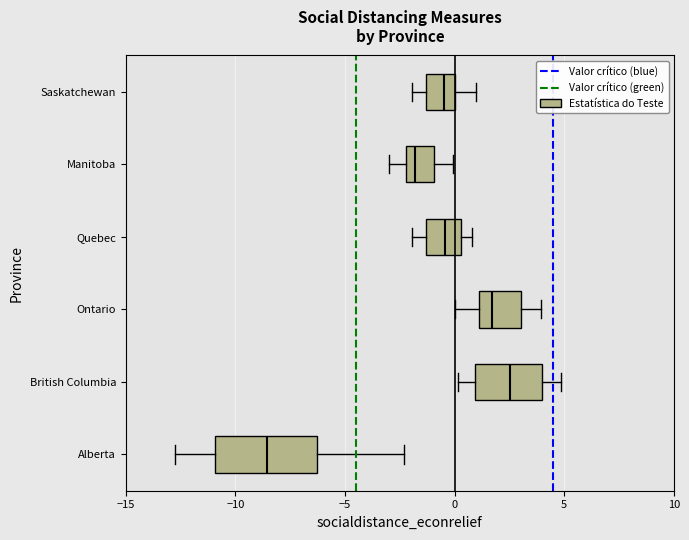

Which box has the furthest to the left median line?

Alberta